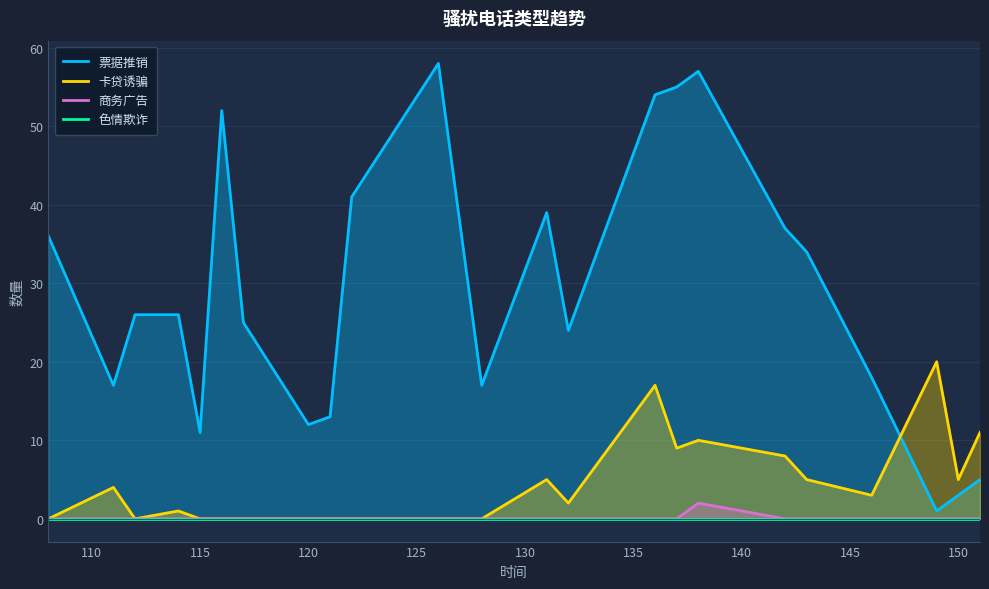

Is it true that 卡贷诱骗 equals 0 at 115?

True